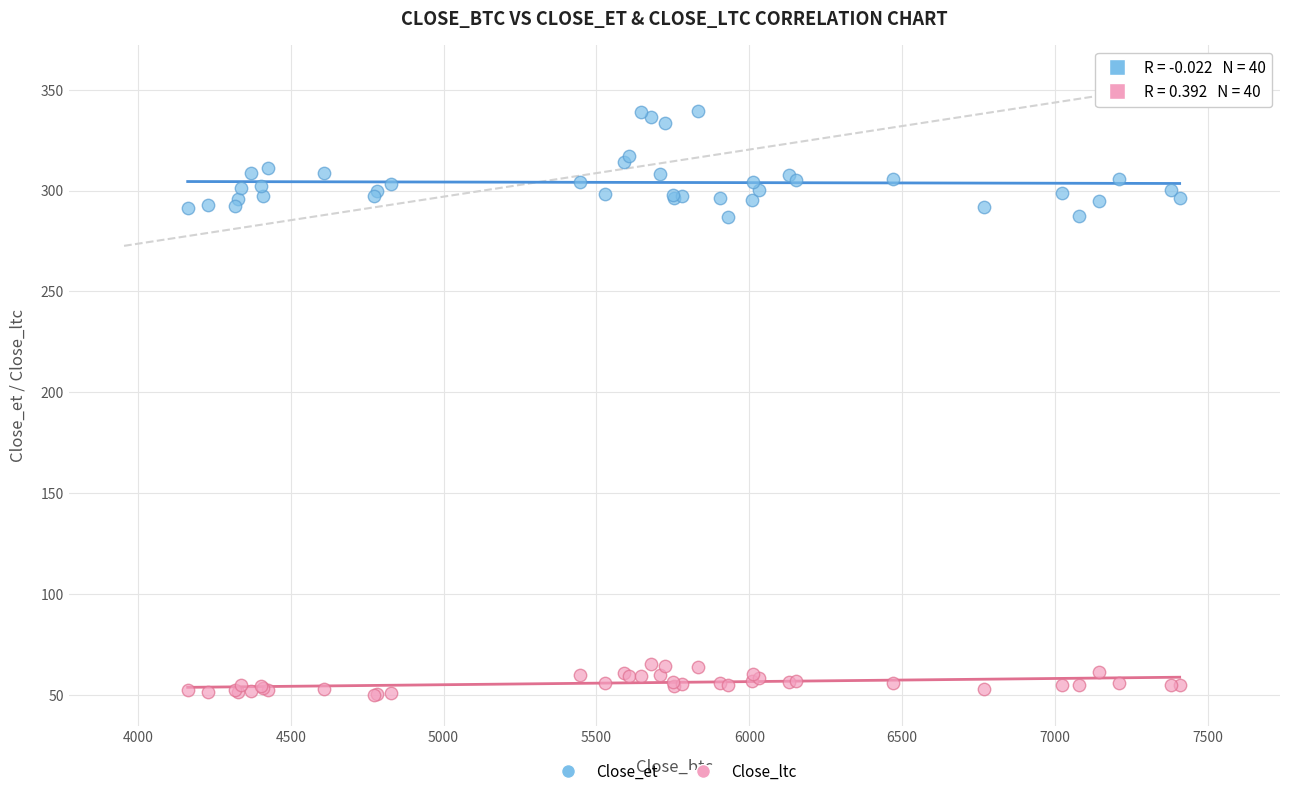

Which series has the largest Y range (max minus min)?

Close_et